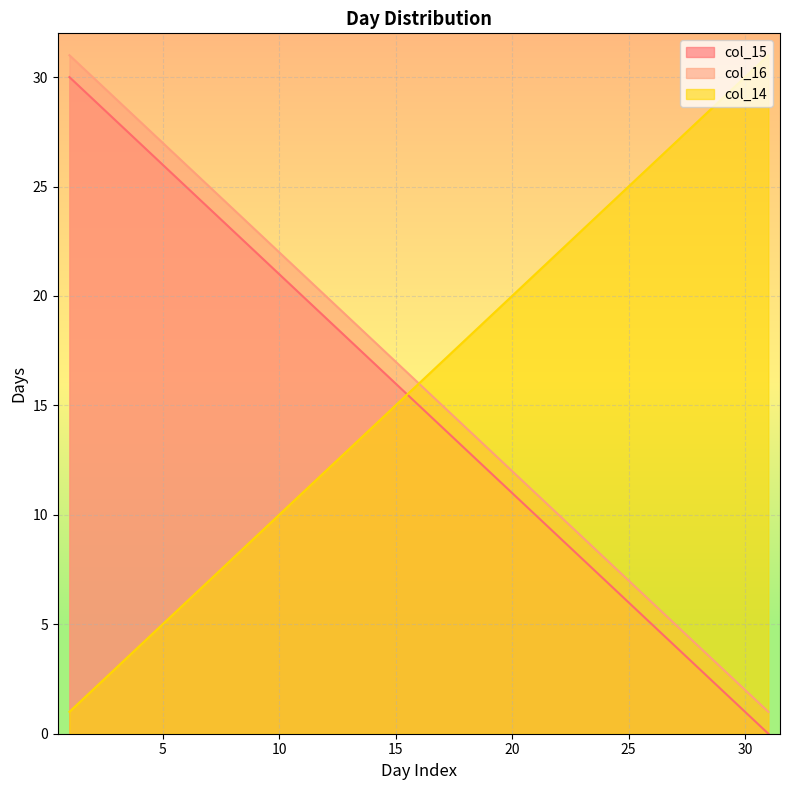

At 19, list the series in order from largest to smallest.

col_14, col_16, col_15